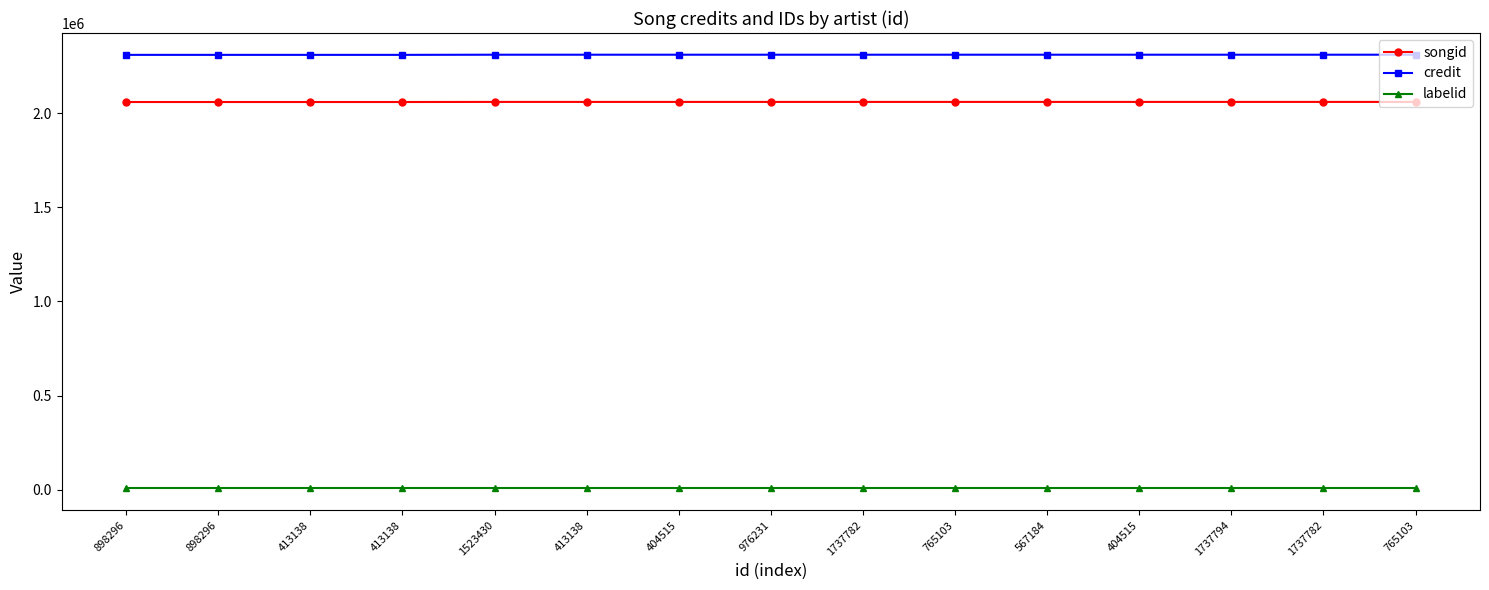

Is the value of labelid at 567184 greater than the value of songid at 898296?

No